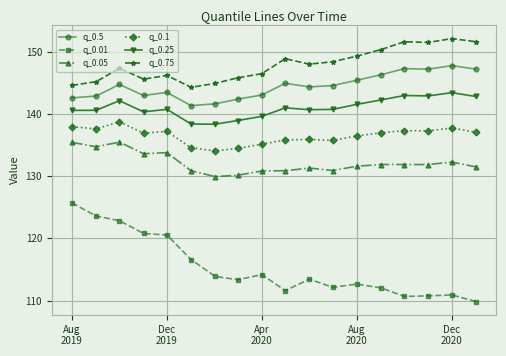

What is the sum of all q_0.75 values?

2662.3